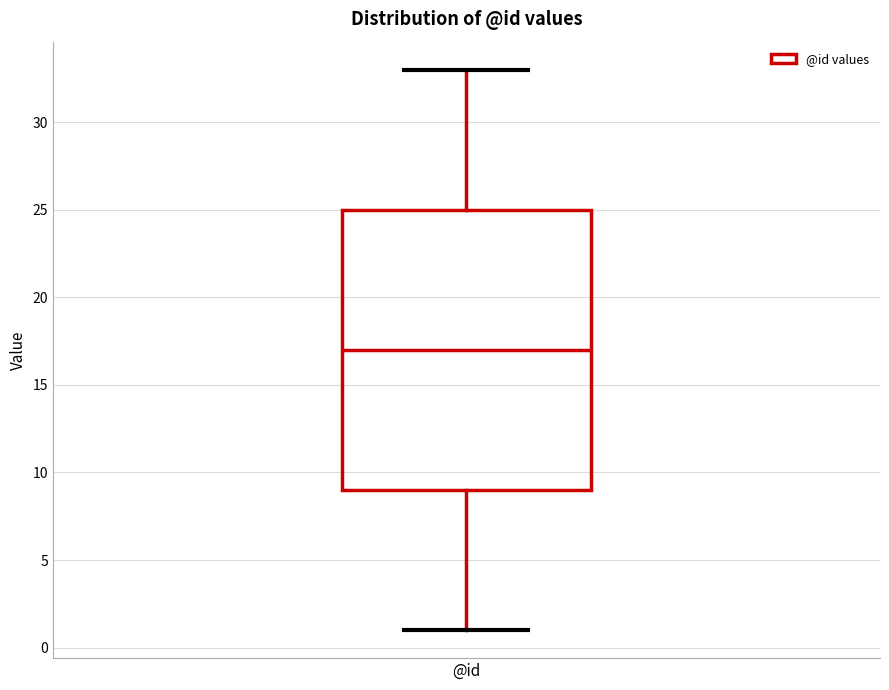

Transcribe this box plot: give where the median line is, the range the box spans, and where the two whiskers end, as read against the y-axis. The values are not printed on the chart, so give them approximately, as read against the axis.

median 17, box 9 to 25, whiskers 1 to 33